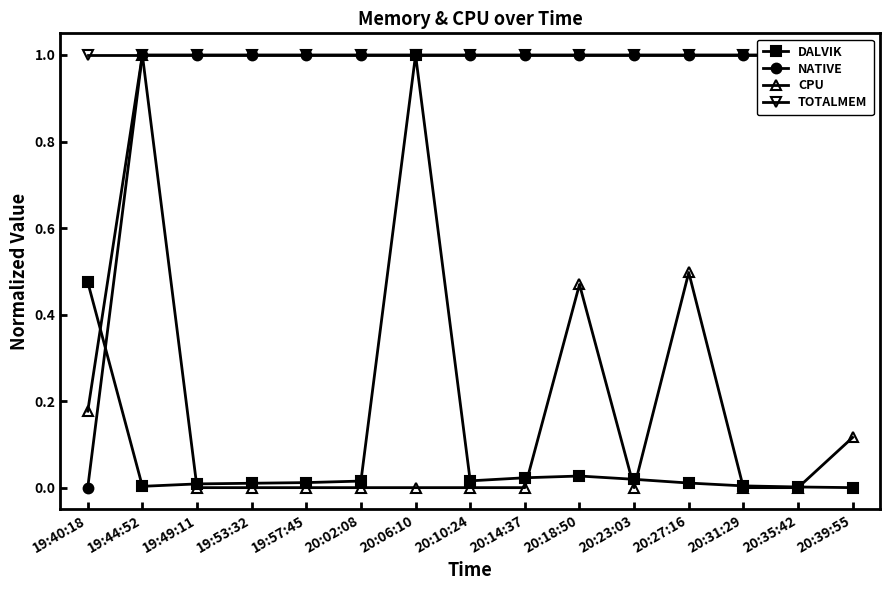

How many series are shown in this chart?

4